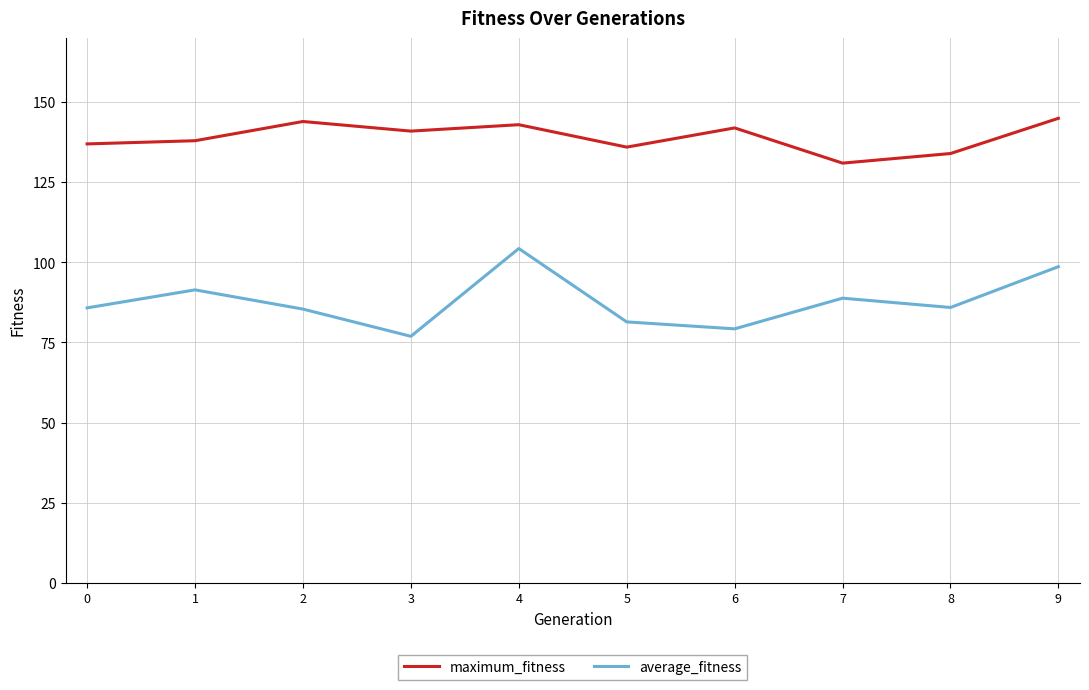

What is the spread (max minus min) of values at 2?

58.6